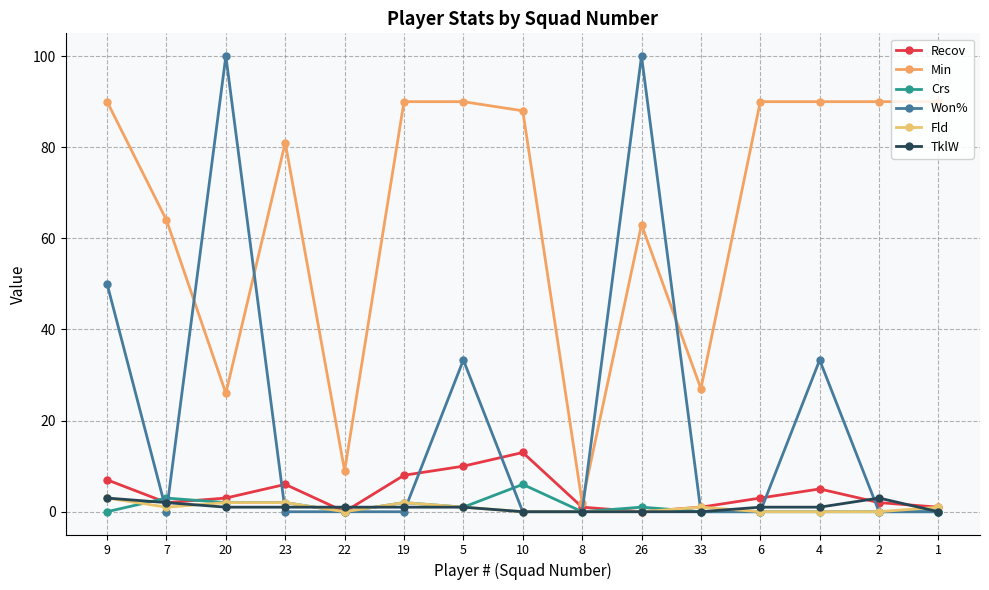

How many lines are shown in the chart?

6